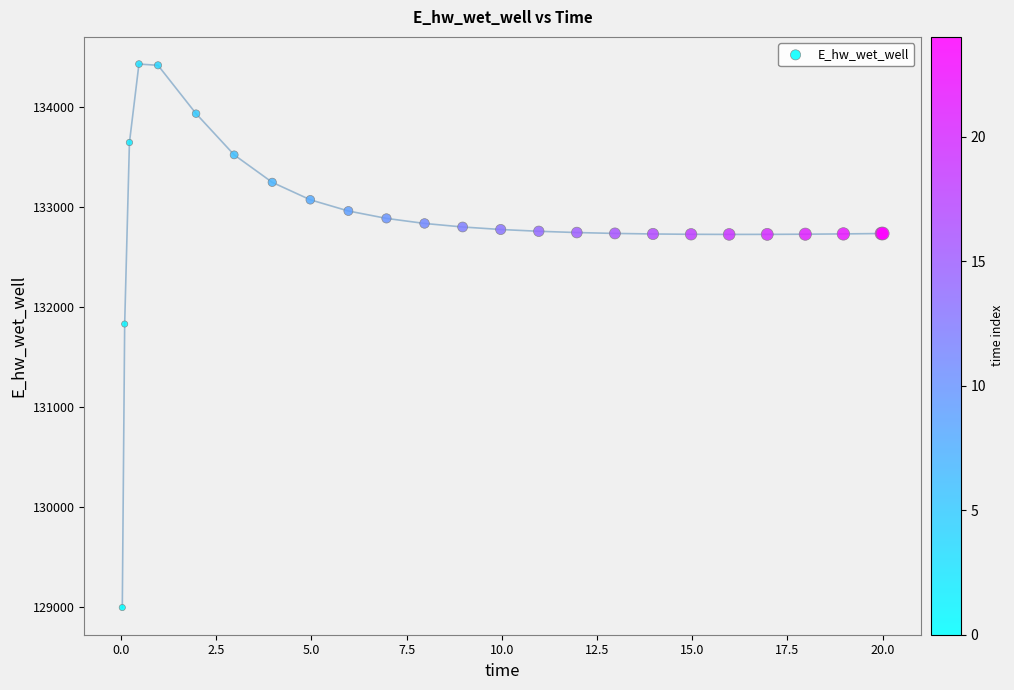

What Y value in the scatter plot is closest to 131712?

131830.2